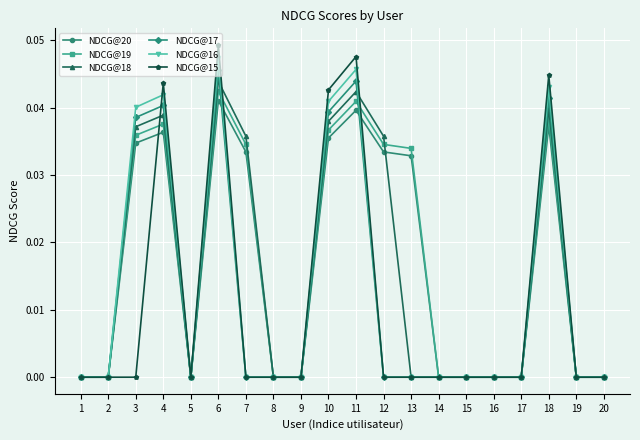

At which category is the sum across all series the highest?

6